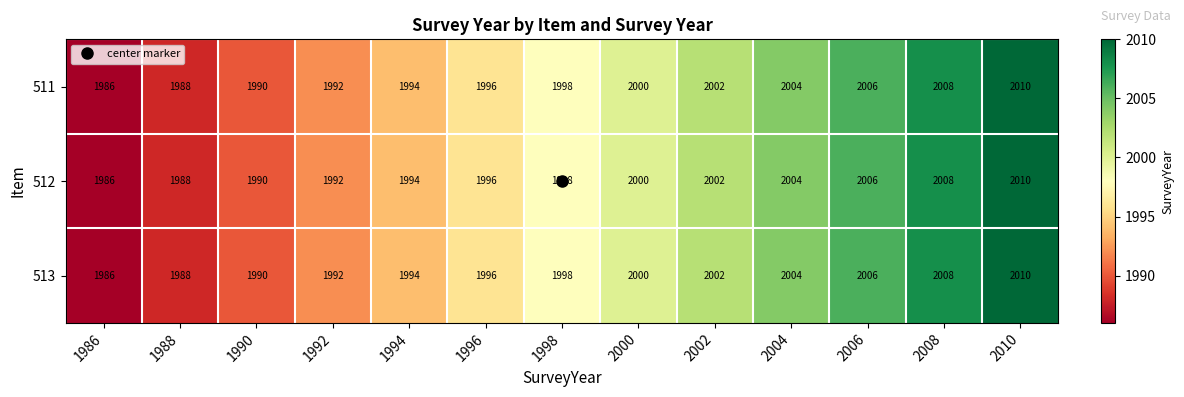

What is the difference between the second highest and minimum values in the 513 series?

22